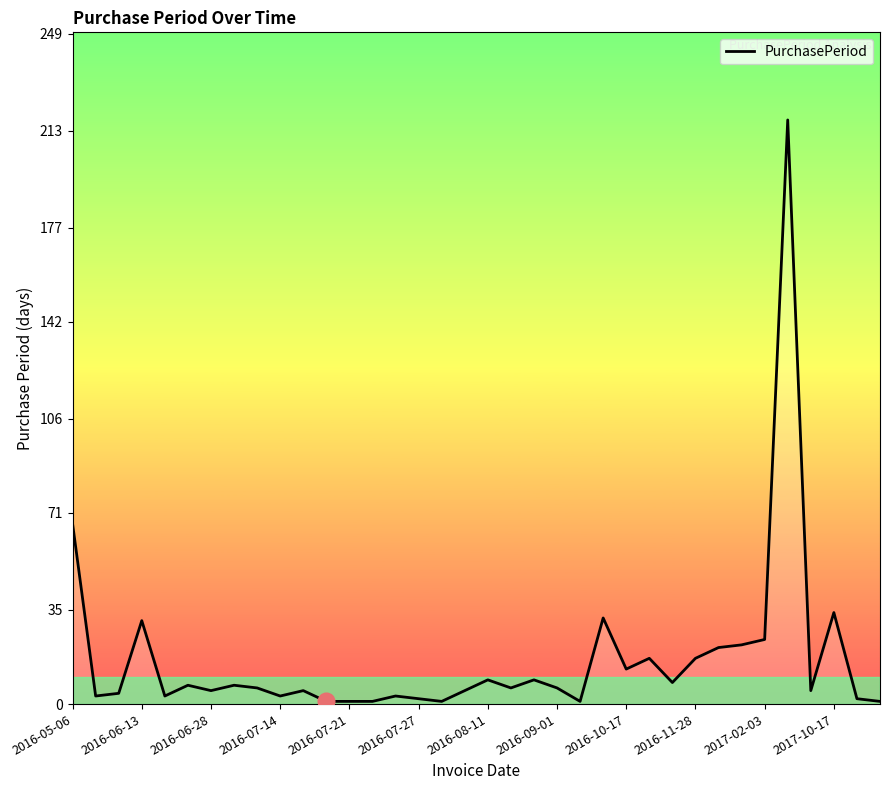

Count the number of data series in this chart.

1